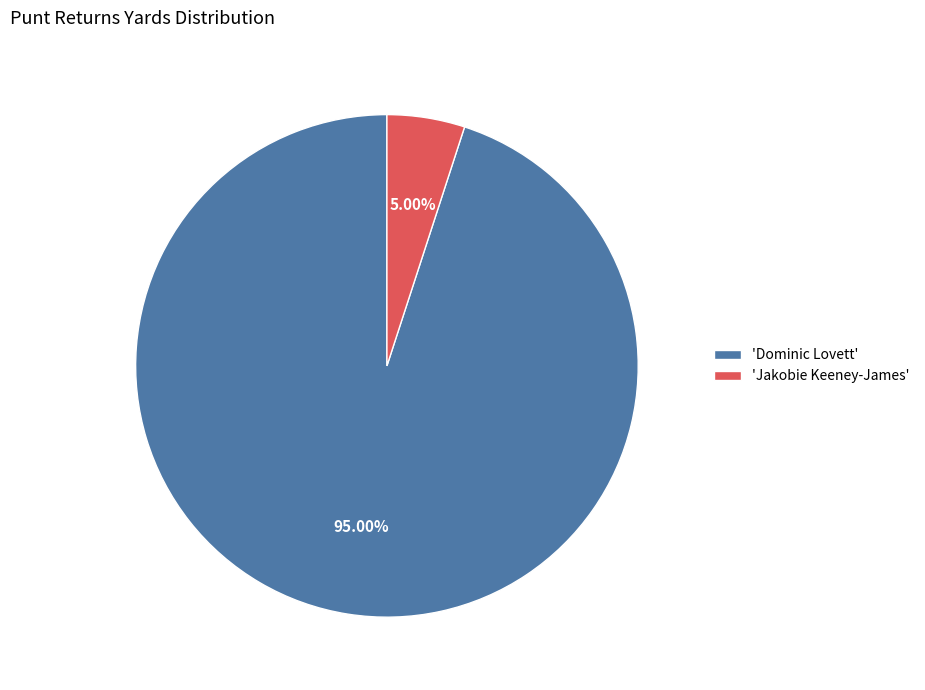

Which category accounts for the majority?

'Dominic Lovett'